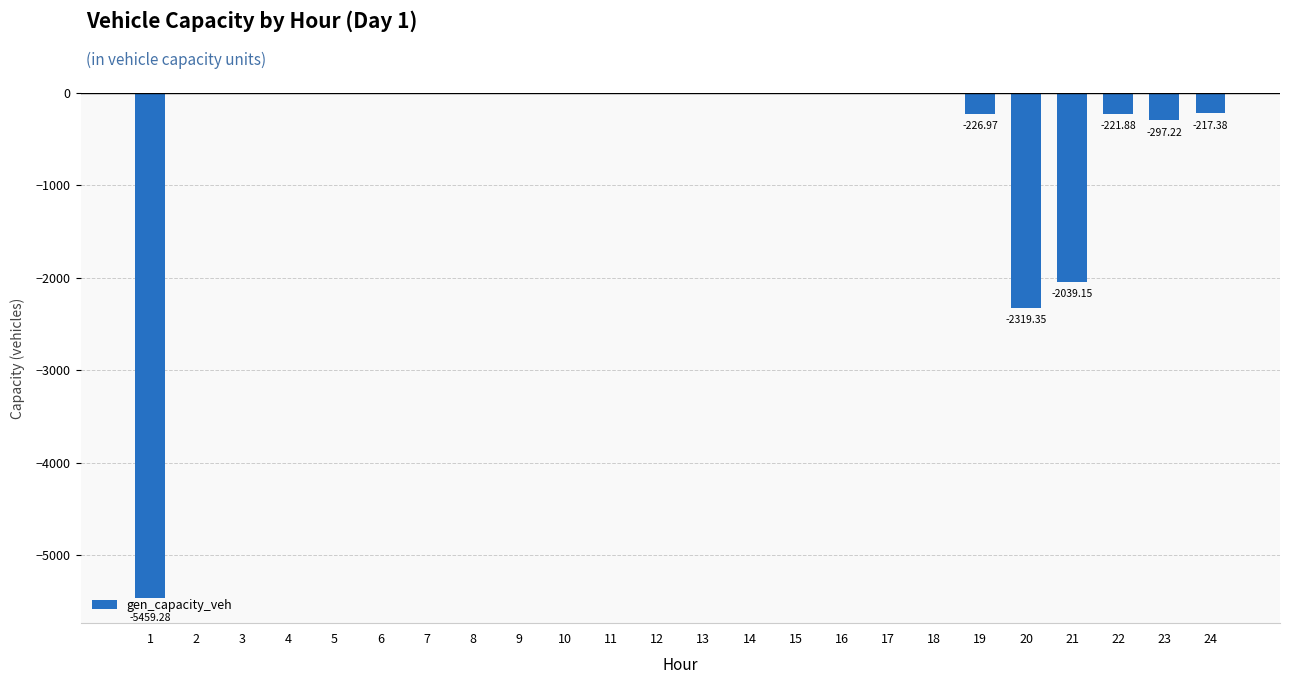

What is the sum of the values at 19 and 20?

-2546.3